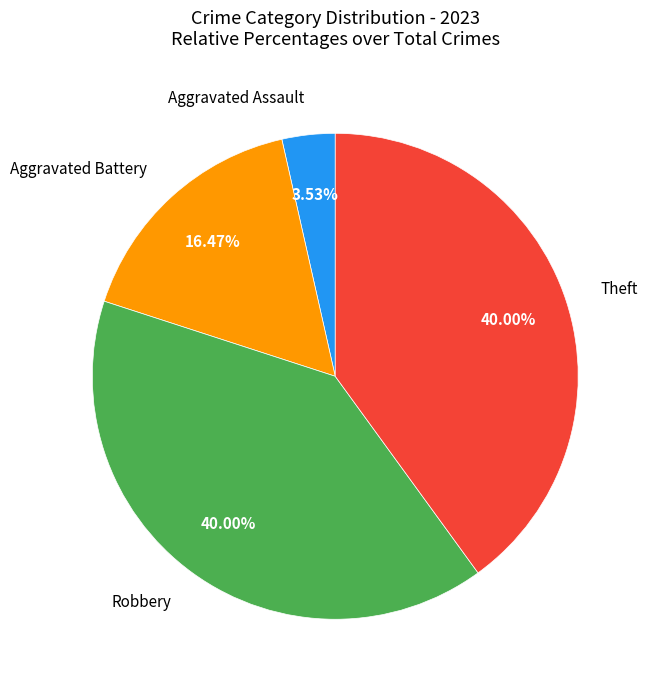

Does any single category account for the majority?

No